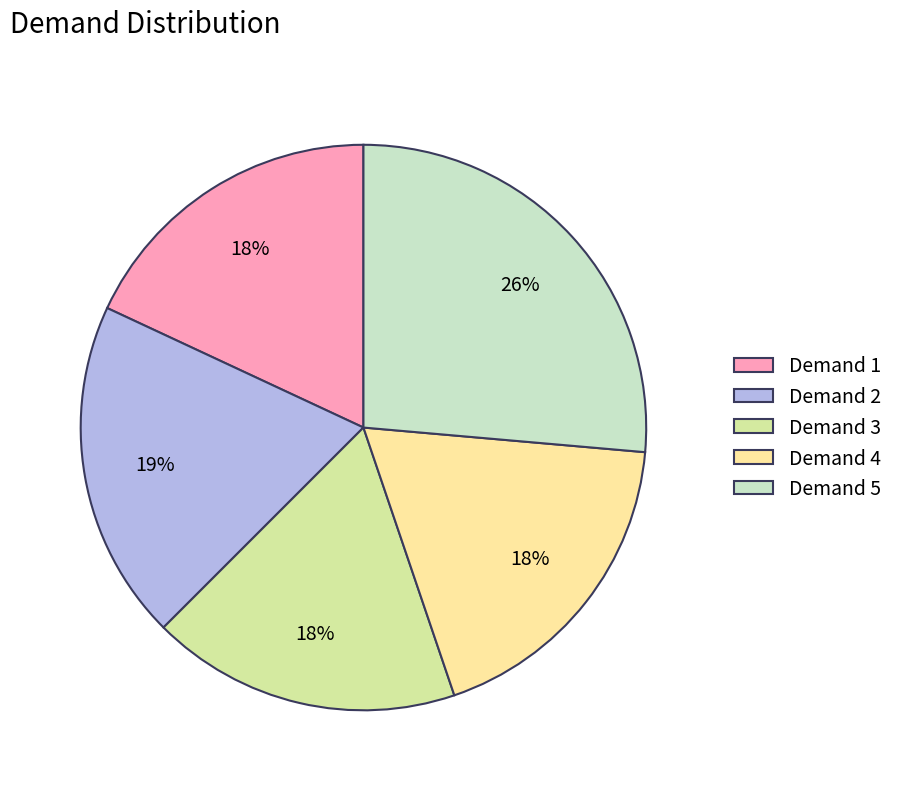

Combined, do Demand 3 and Demand 4 account for over 50%?

No